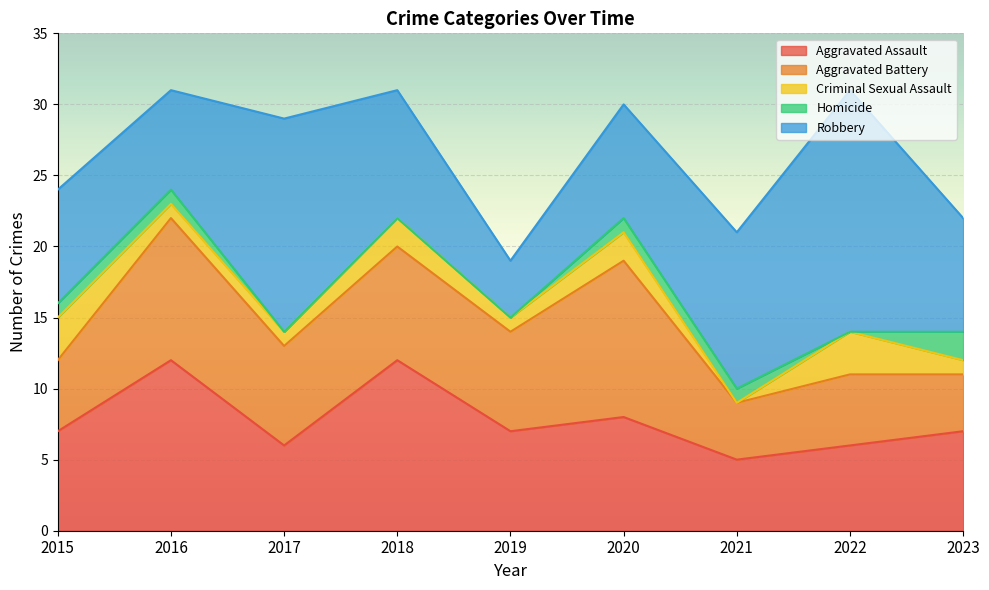

Which series has the largest total across all categories?

Robbery